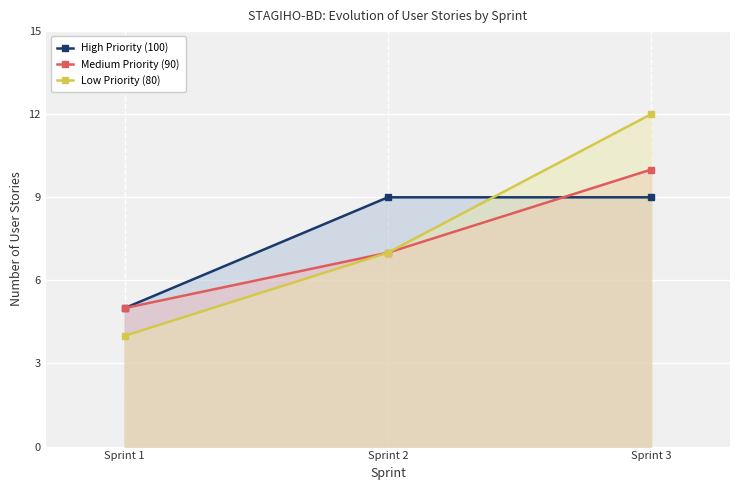

How many series are shown in this chart?

3